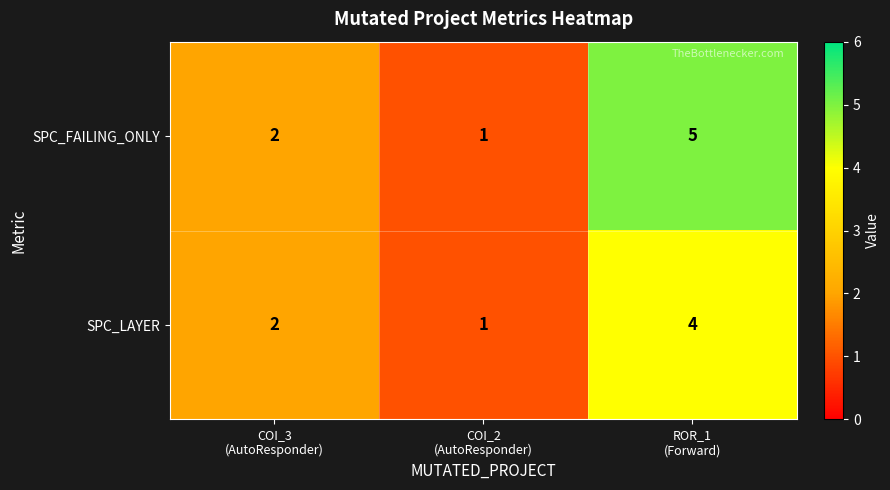

Reading right to left, what are all the values shown in this chart?

SPC_FAILING_ONLY: 5	1	2
SPC_LAYER: 4	1	2